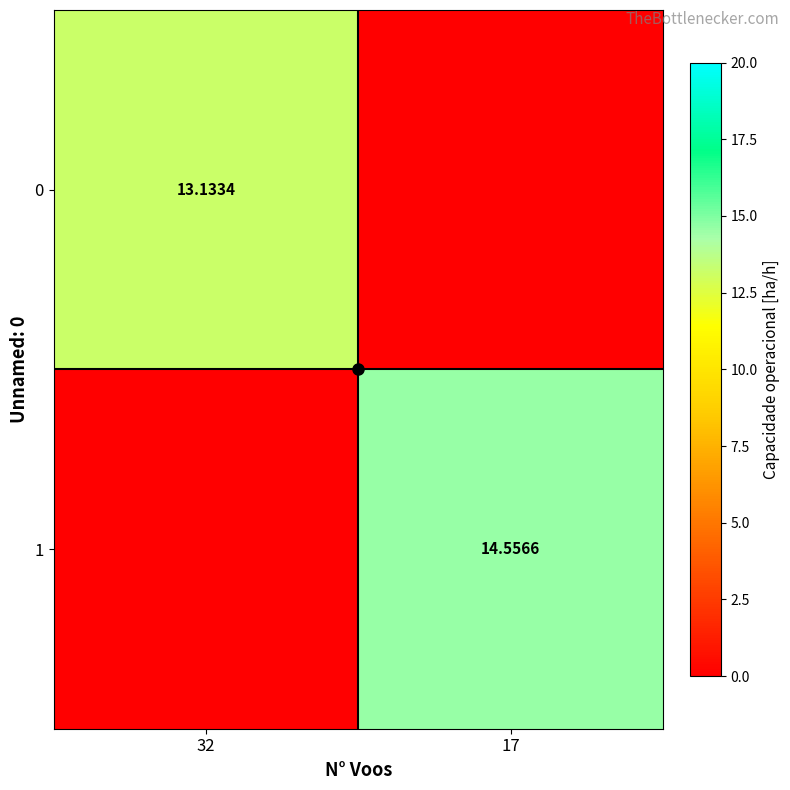

The 0 series shows 13.1 at 32. True or false?

True